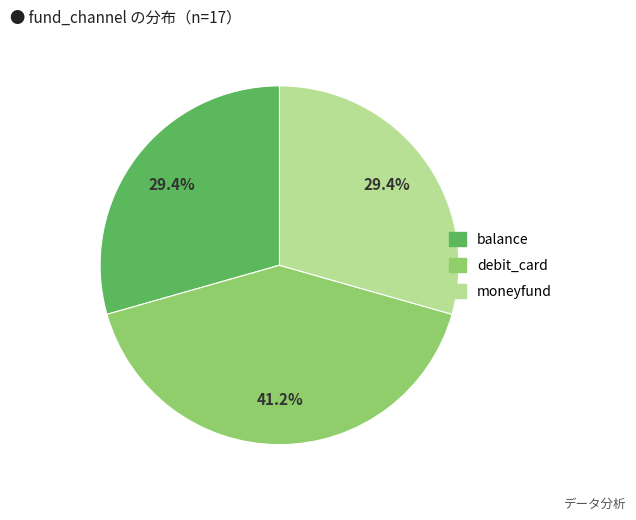

Approximately how many times larger is the value at balance compared to moneyfund?

1.0